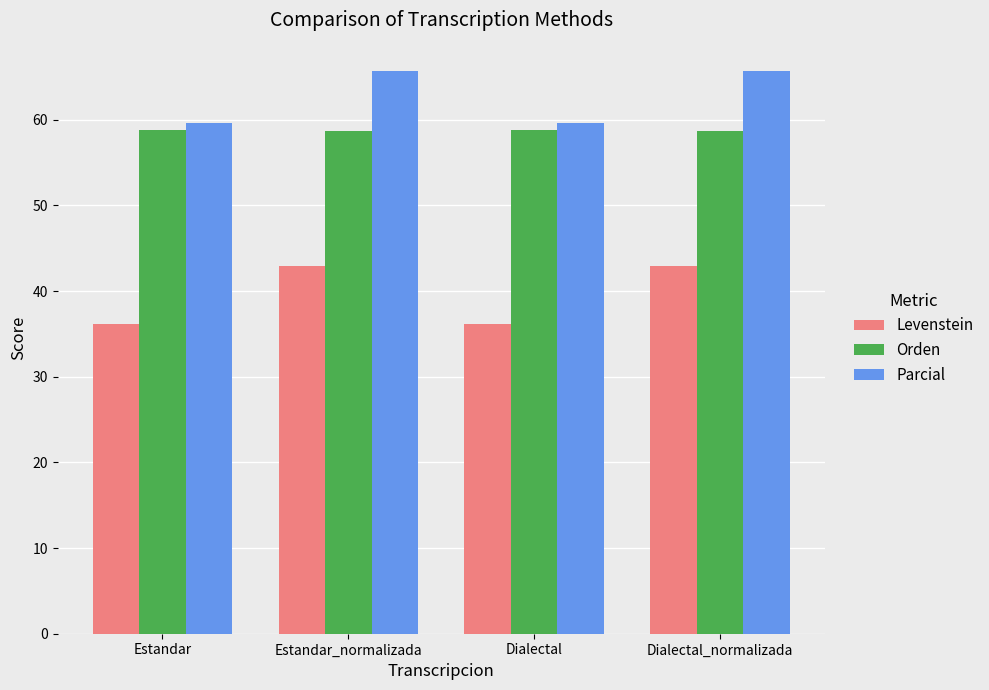

What value does the Parcial series have at Dialectal?

59.6